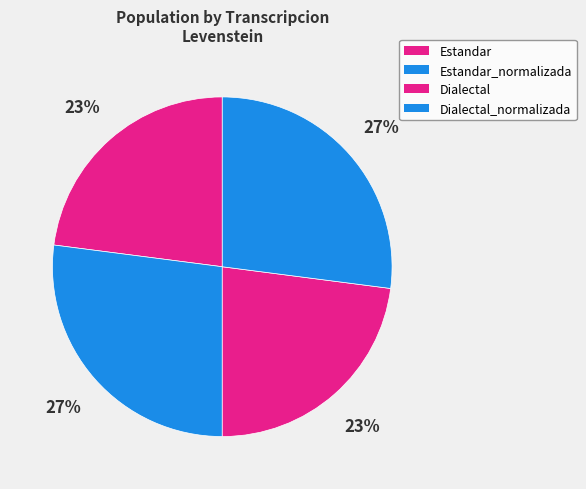

What is the total percentage of Estandar and Dialectal_normalizada?

50.0%